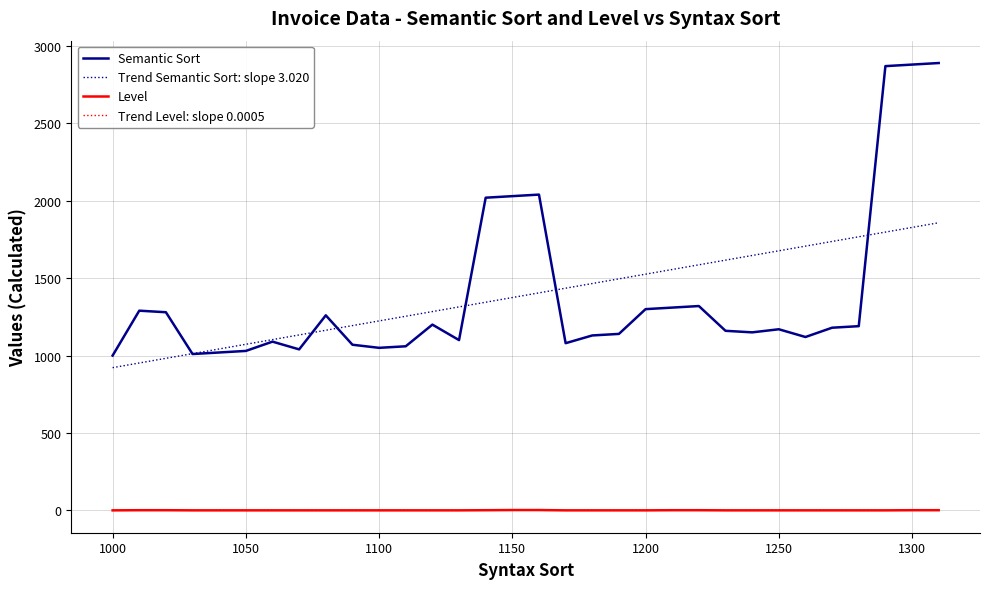

How many values in the Semantic Sort series are below 1170?

16